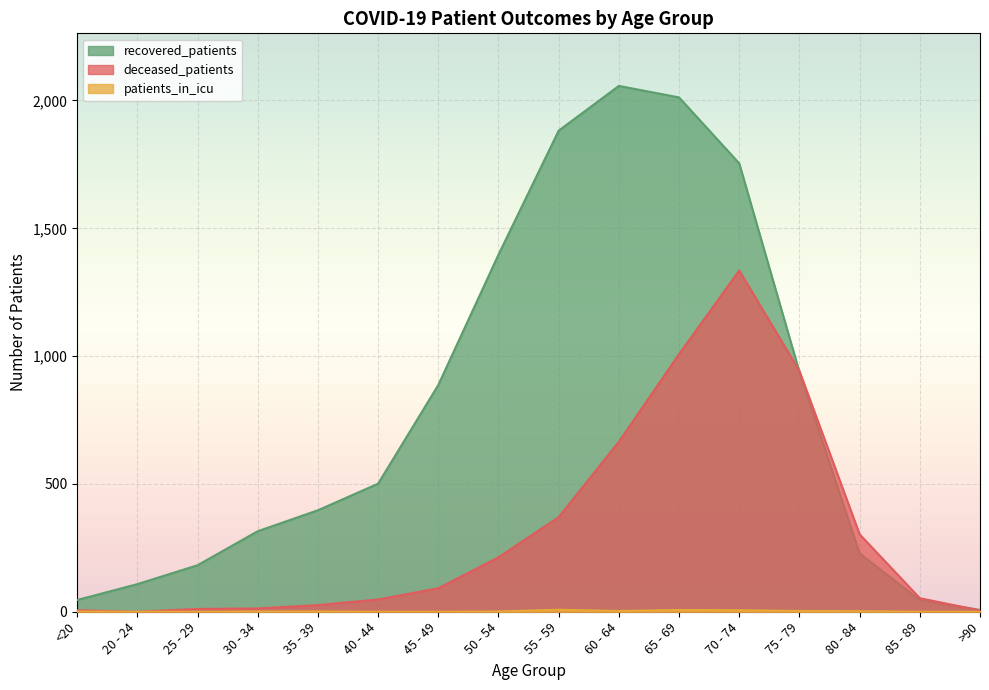

Which series ends up on top after the final intersection of recovered_patients and deceased_patients?

recovered_patients